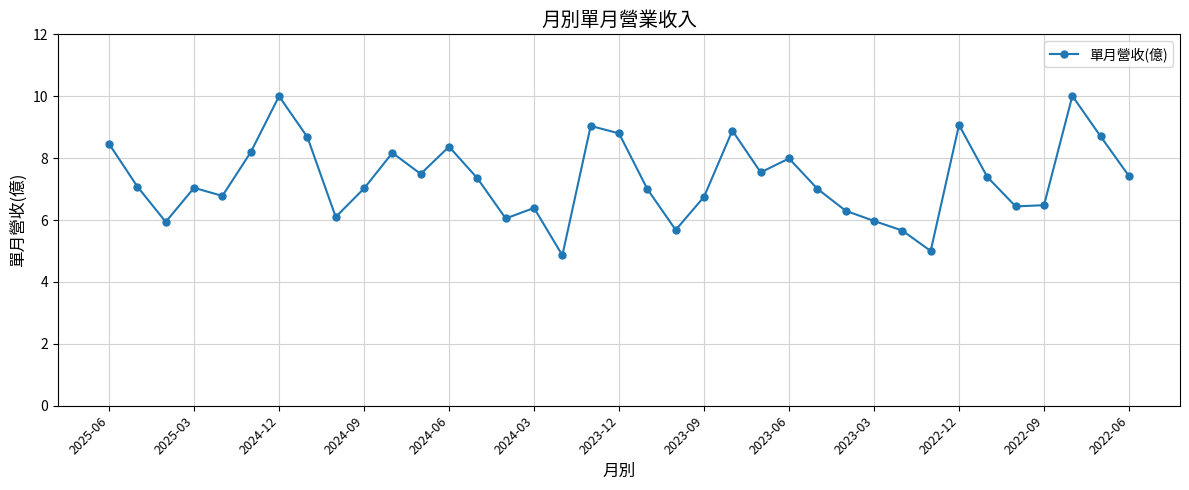

What is the minimum value shown in the chart?

4.9